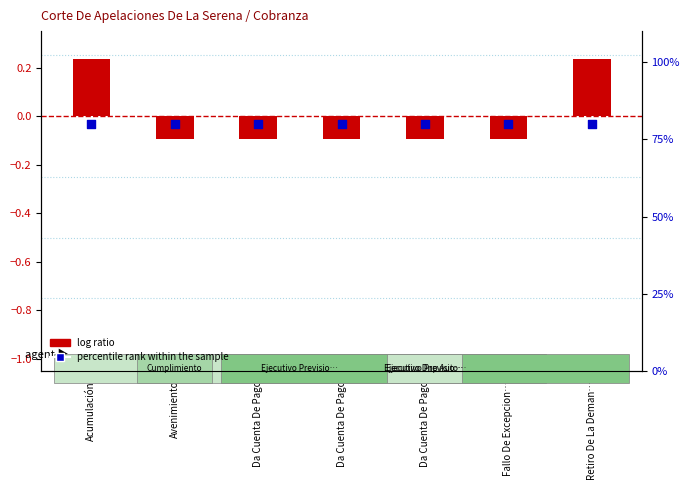

Which series has the largest total across all categories?

percentile rank within the sample